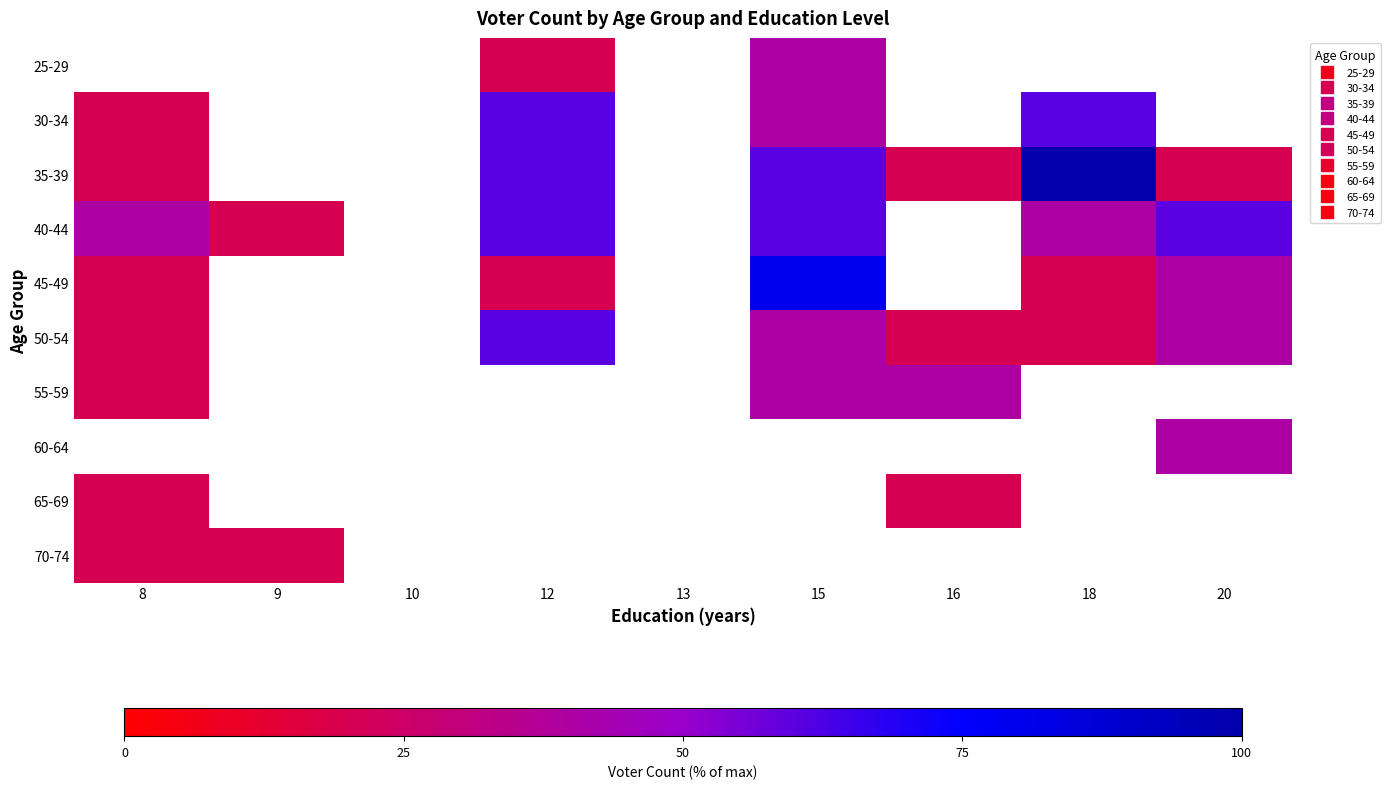

Which series changed the most between 10 and 12?

30-34